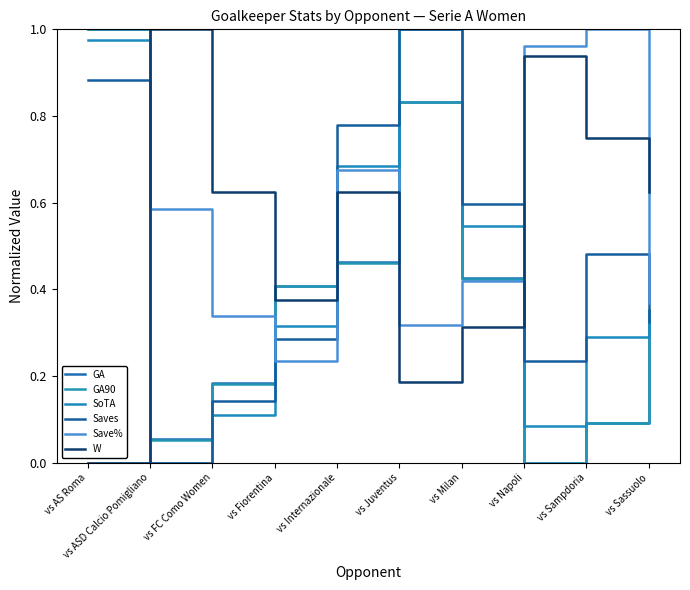

At which label does SoTA reach its peak?

vs Juventus